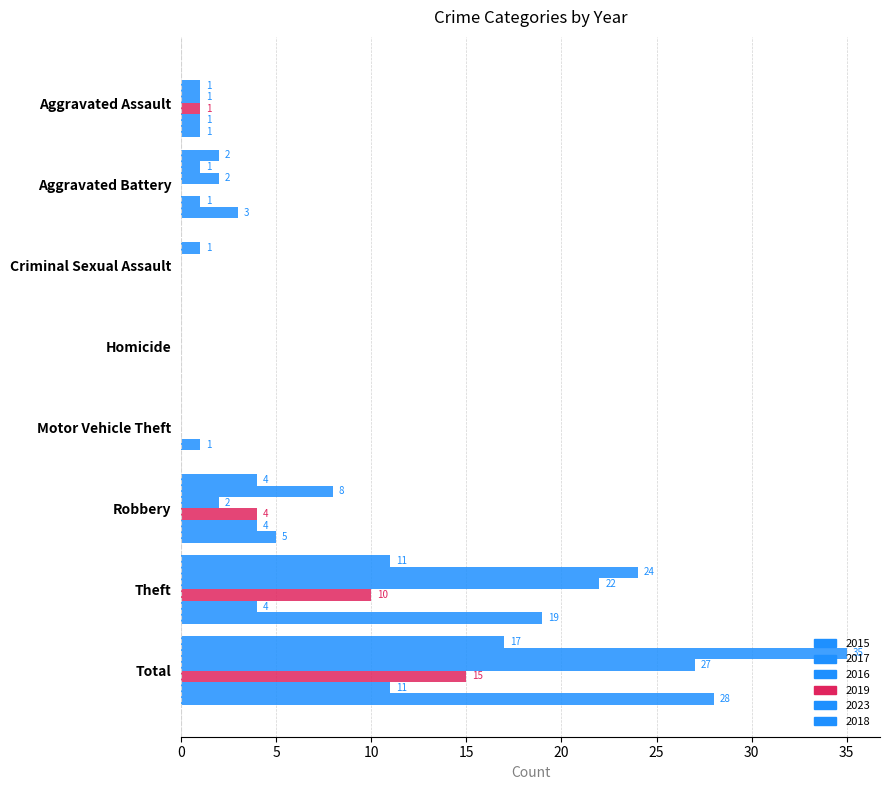

Which series changed the most between Criminal Sexual Assault and Robbery?

2017